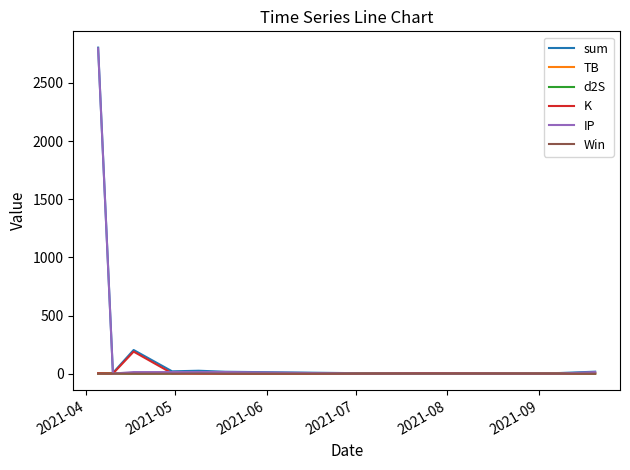

What is the greatest value displayed?

2803.9